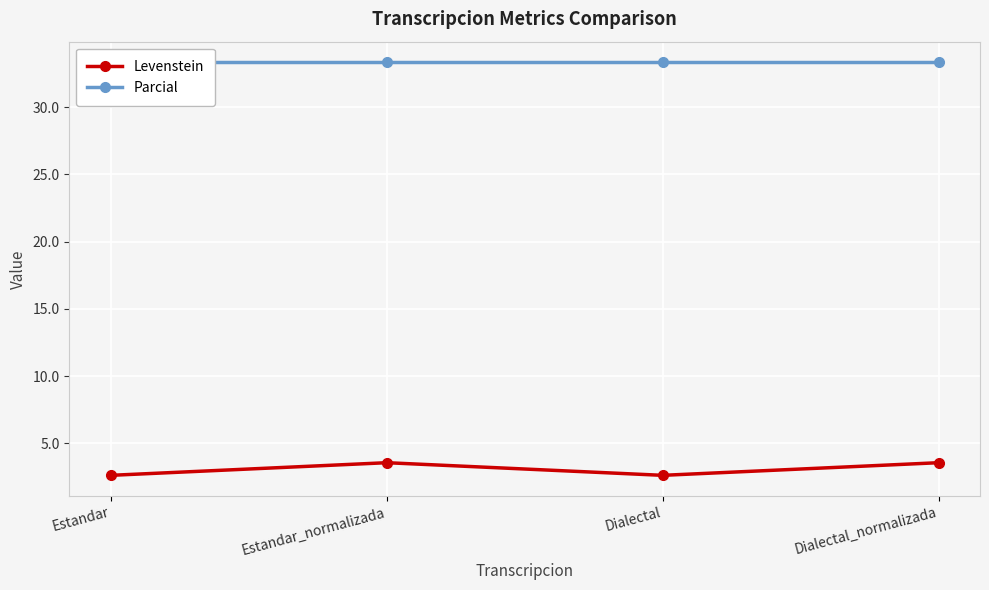

True or false: Parcial and Levenstein intersect in this chart.

False